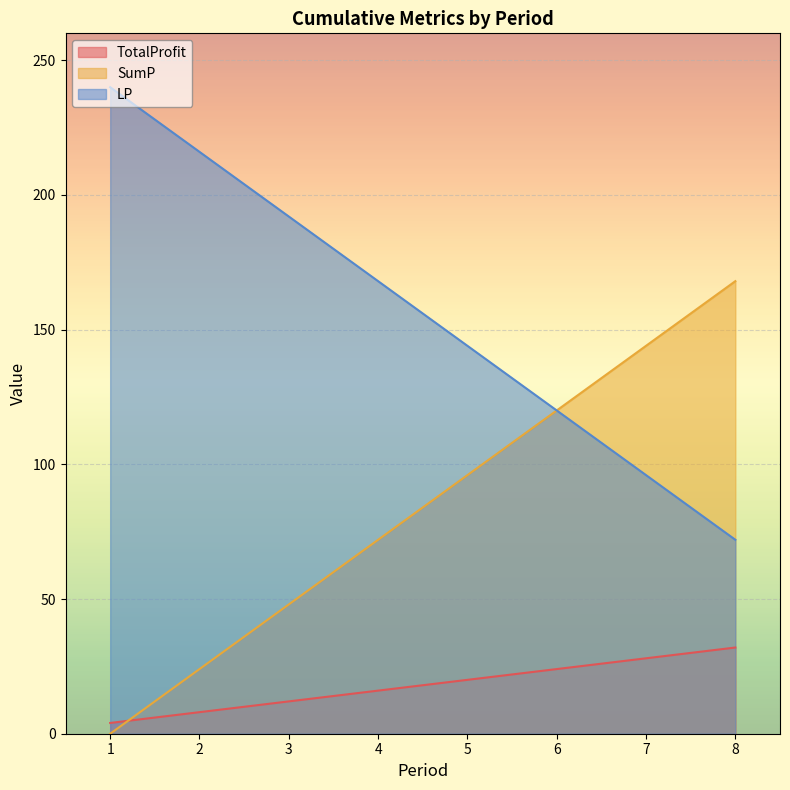

What is the maximum value for SumP?

168